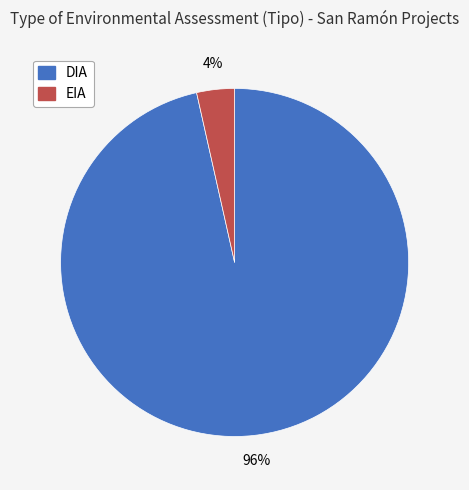

What percentage is the DIA slice, to the nearest percent?

96%